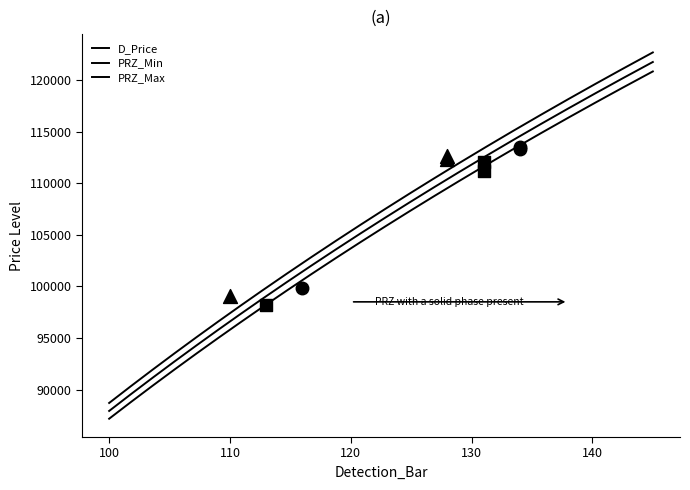

Which series contains the highest Y value?

PRZ_Max